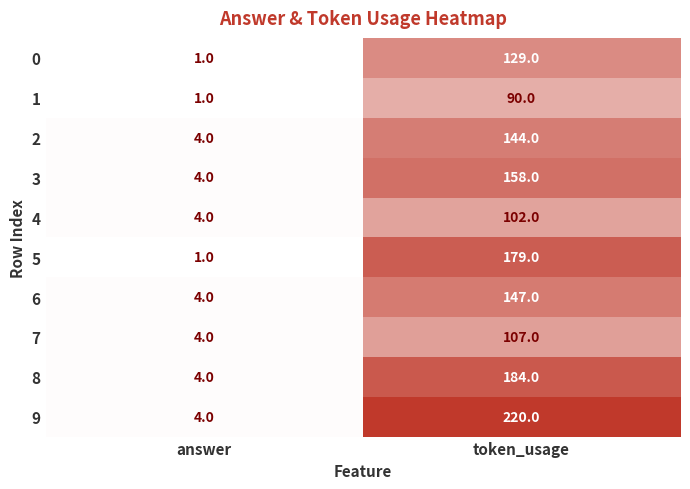

Which series has the largest total across all categories?

9